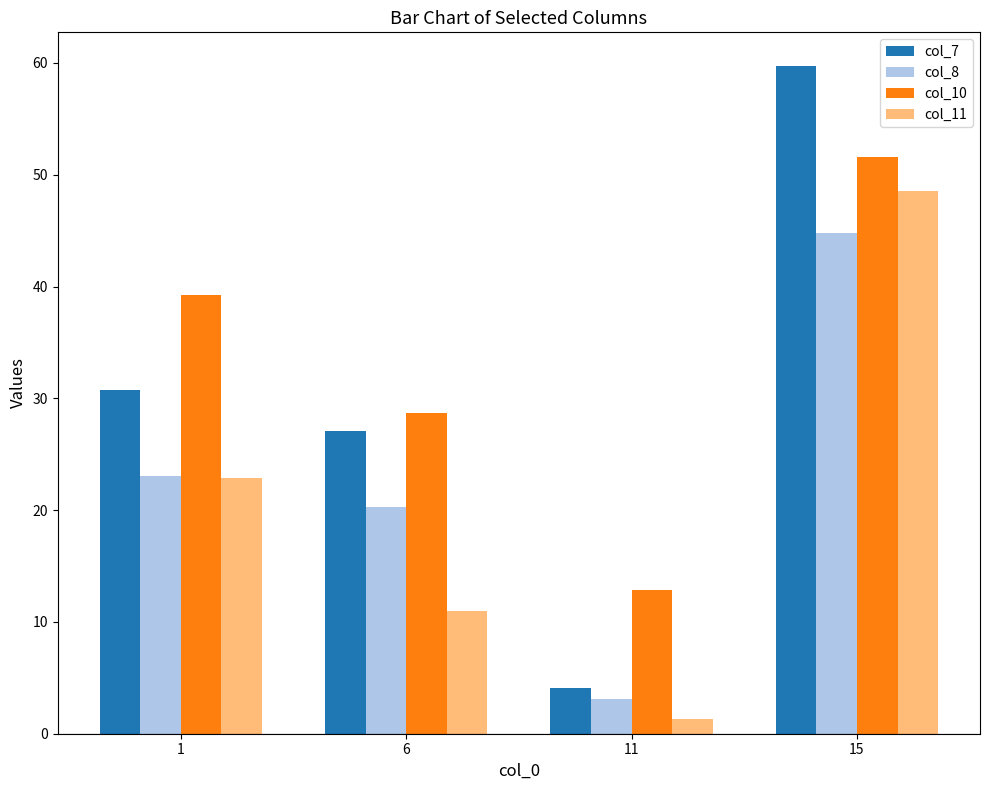

What is the spread (max minus min) of values at 11?

11.6